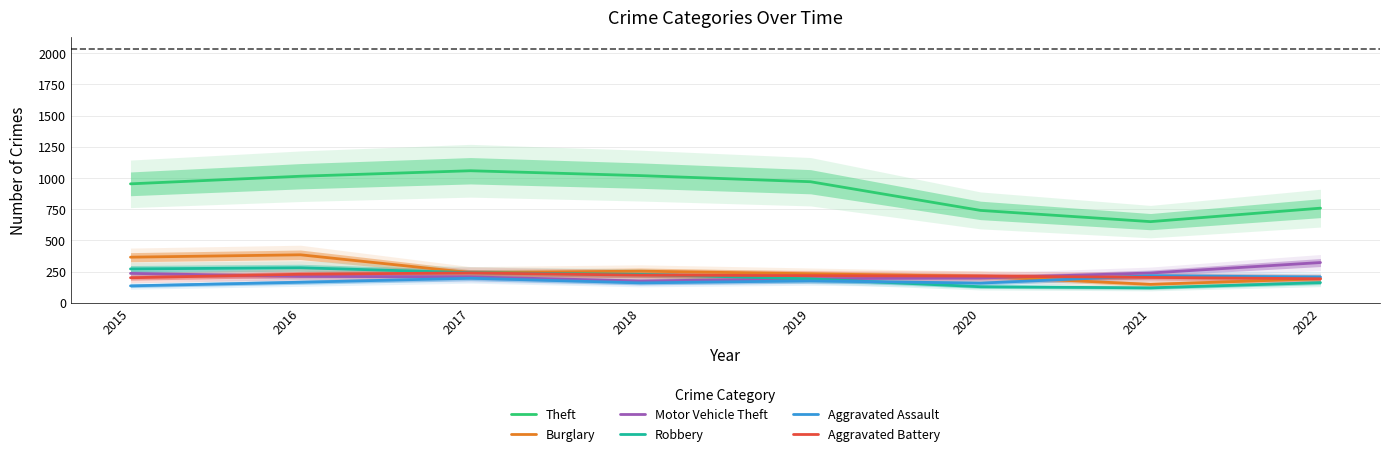

At which label does Robbery first exceed 227?

2015